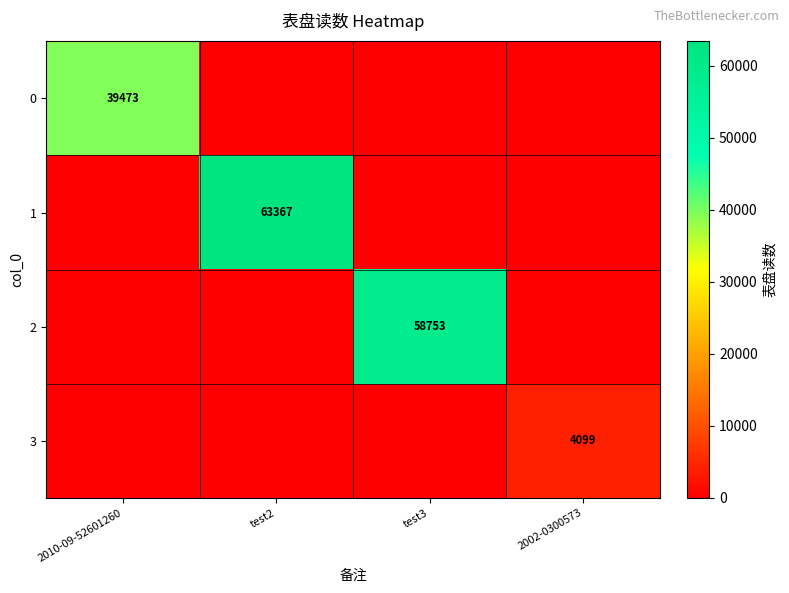

The value of 1 at test2 is 63367. True or false?

True